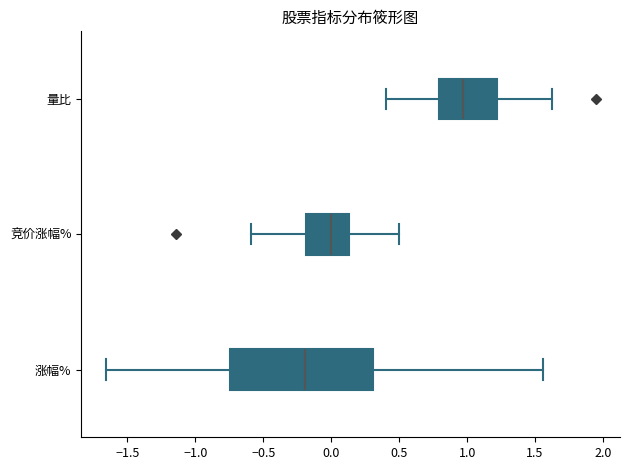

Where is the right edge of the box for 竞价涨幅% on the x-axis? The values are not printed on the chart, so give them approximately, as read against the axis.

0.15